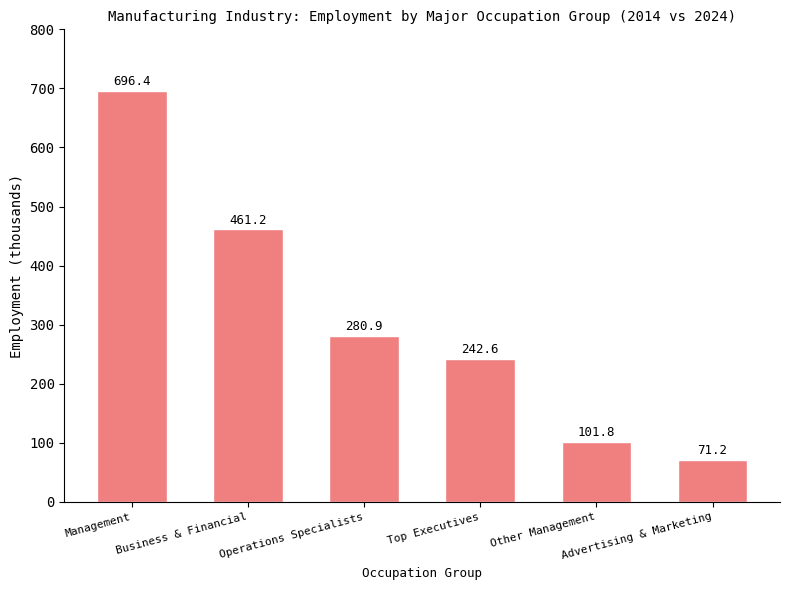

Between Management and Top Executives, which is larger?

Management